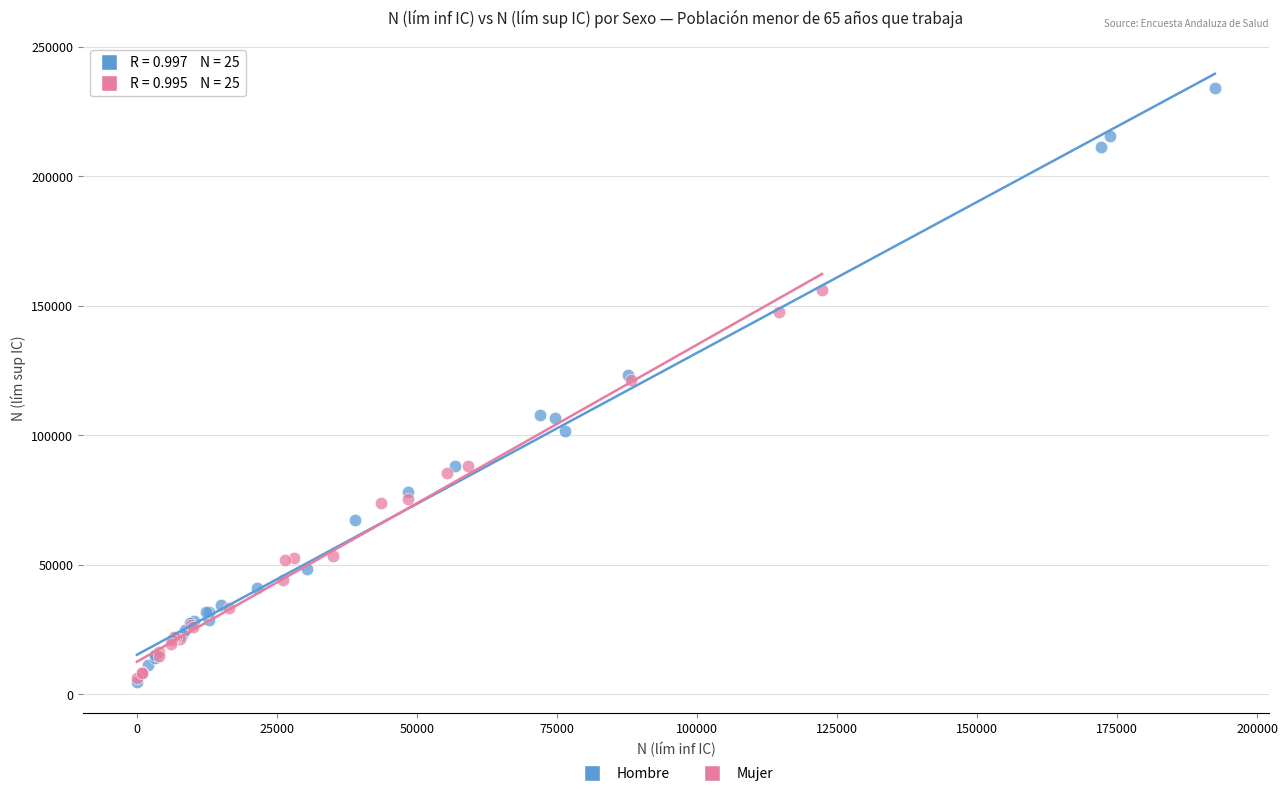

Which series reaches the maximum Y coordinate?

Hombre